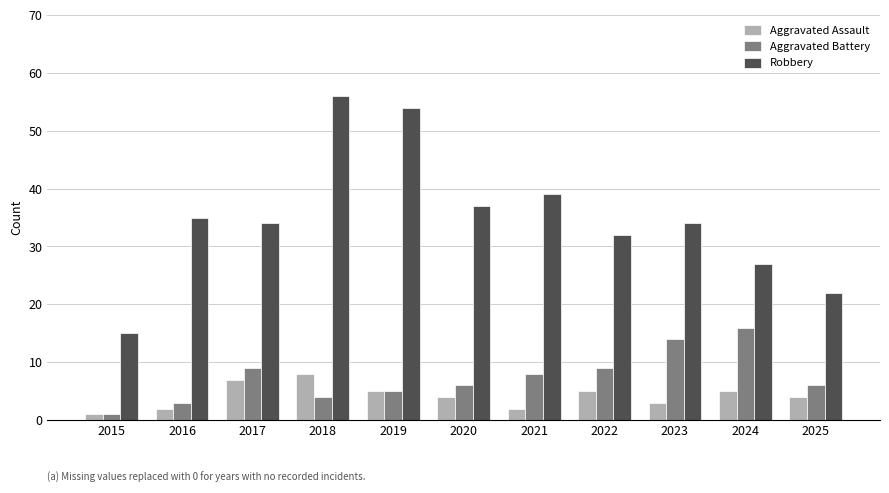

How many groups of bars are there?

11